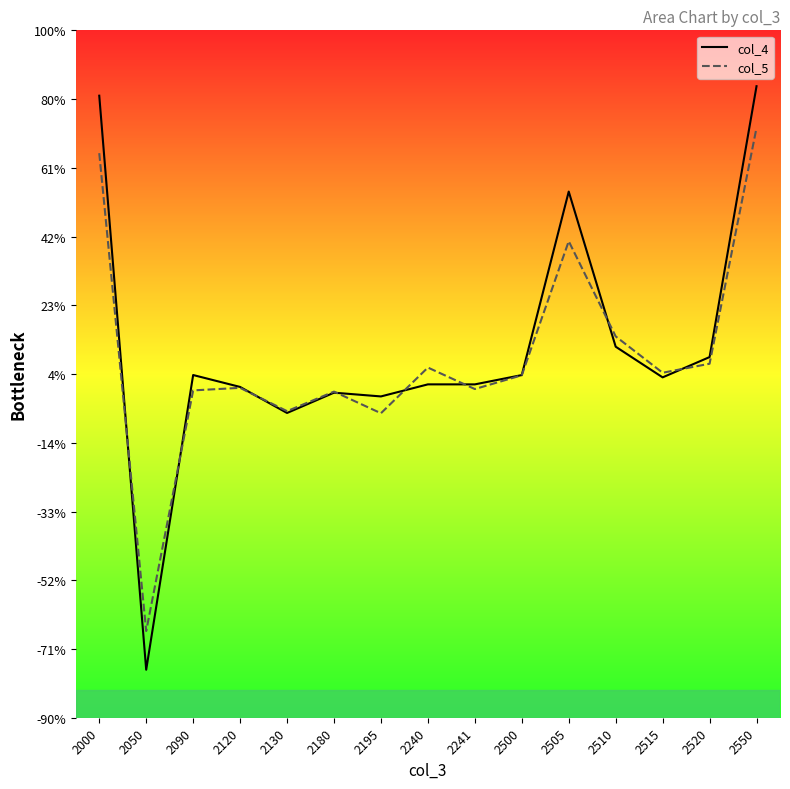

Which series has the largest total across all categories?

col_4